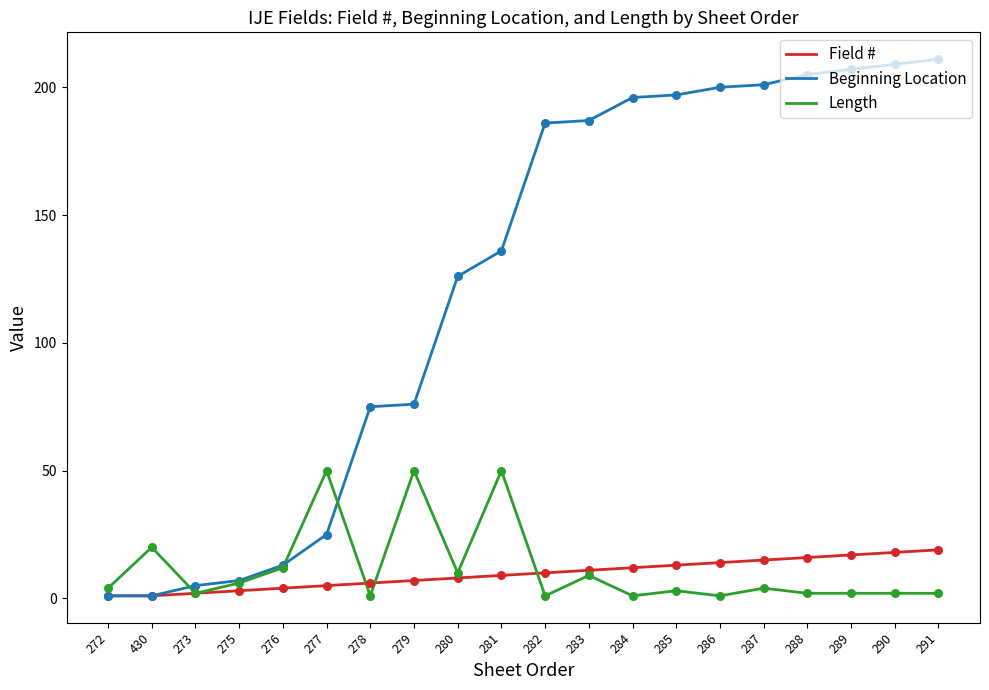

What are all the series names shown in the legend?

Field #, Beginning Location, Length